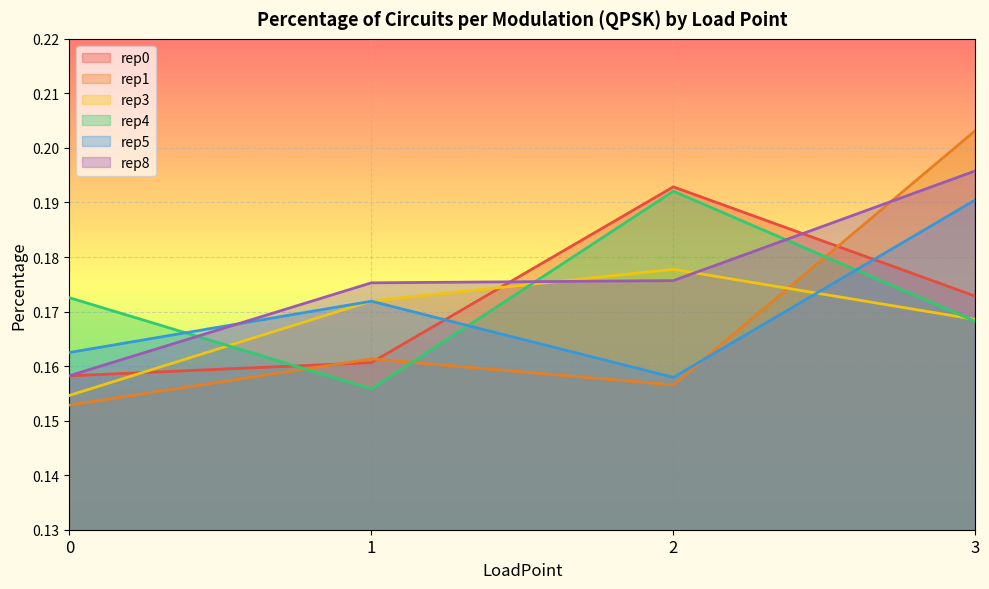

How many rep5 values are between 0 and 1?

4